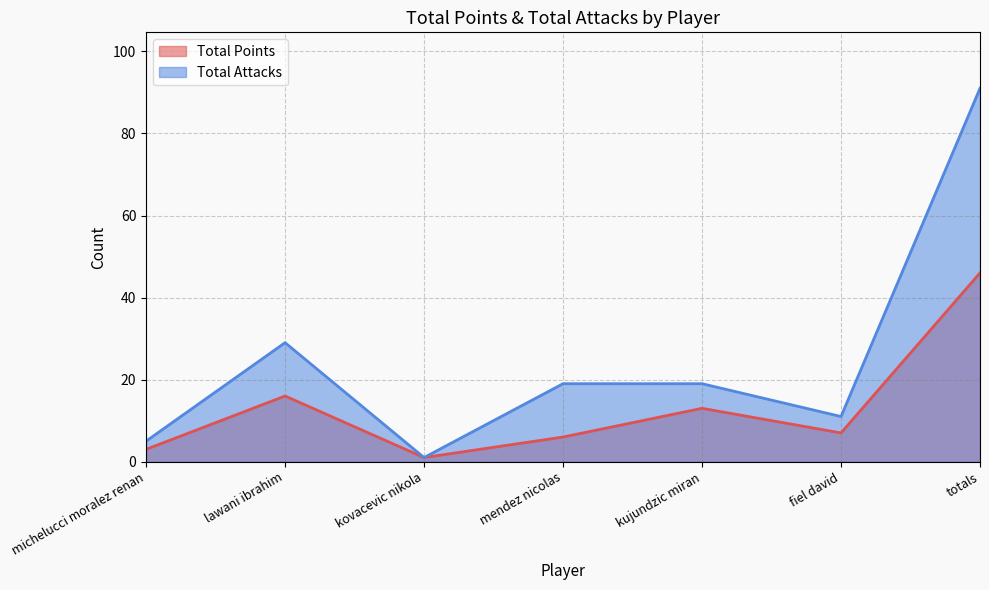

What is the maximum value for Total Attacks?

91